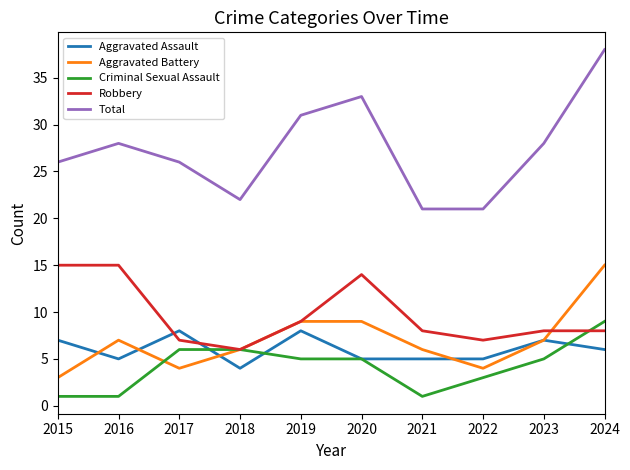

Which category has the lowest value in the Robbery series?

2018